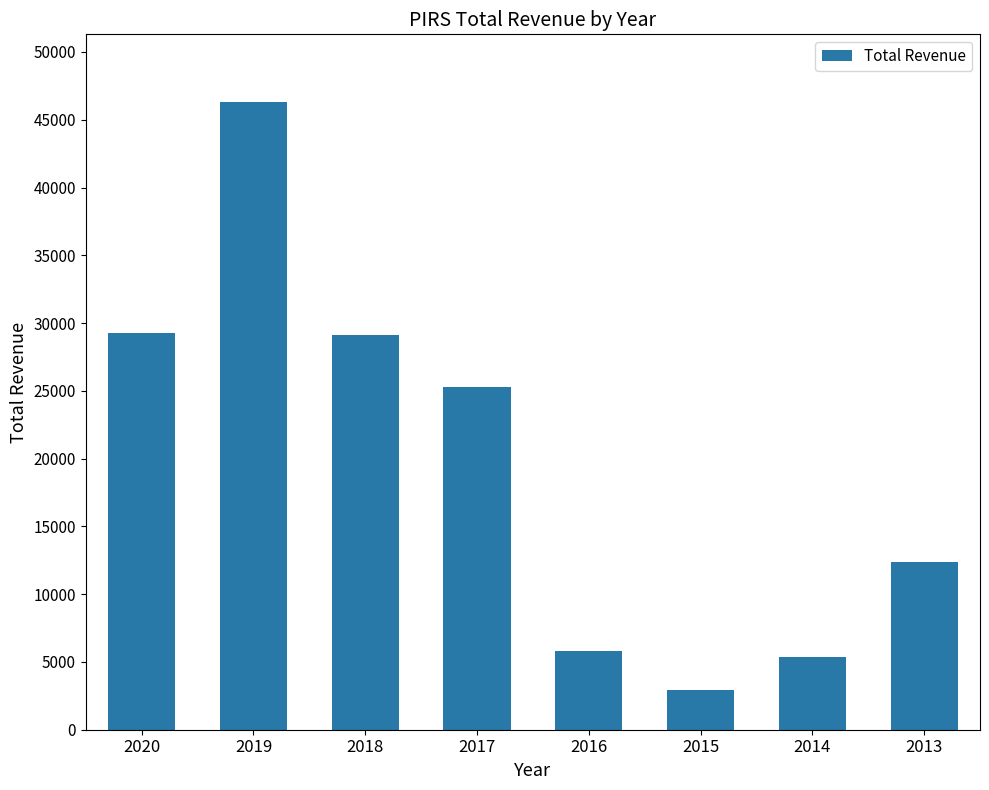

True or false: the data shows 8267 at 2016.

False